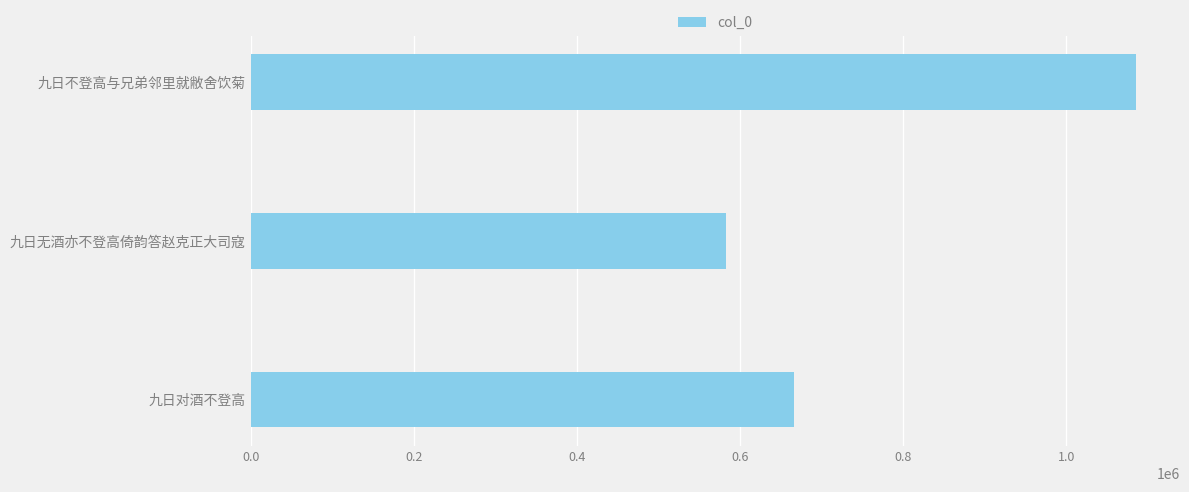

At which label is the value closest to 834349?

九日对酒不登高